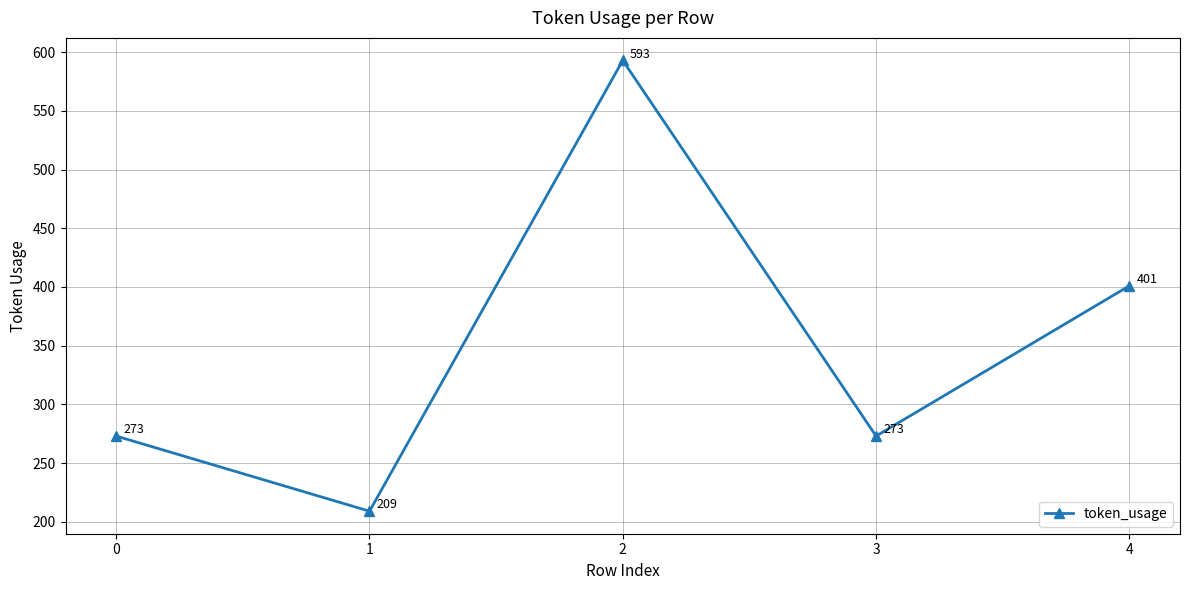

What is the sum of the values at 4 and 1?

610